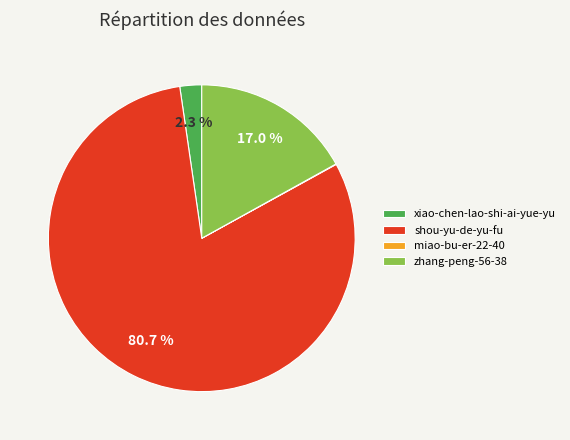

How much of the chart is everything except shou-yu-de-yu-fu?

19.3%